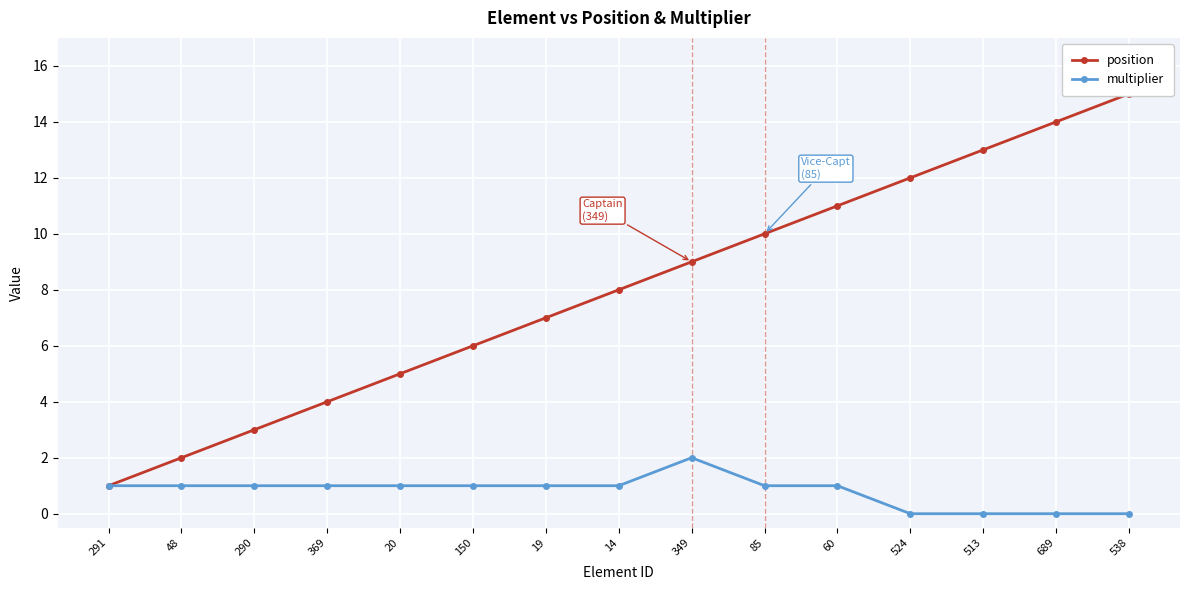

List the labels in order of multiplier value, smallest first.

524, 513, 689, 538, 291, 48, 290, 369, 20, 150, 19, 14, 85, 60, 349